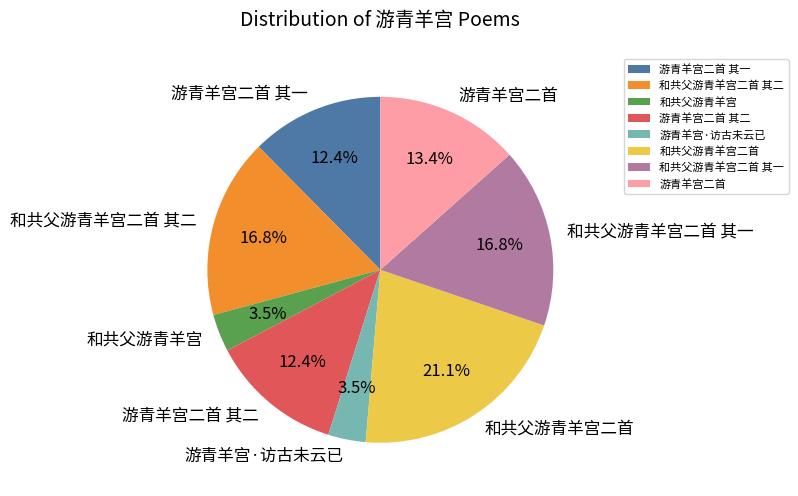

Does 游青羊宫二首 represent more than half of the total?

No